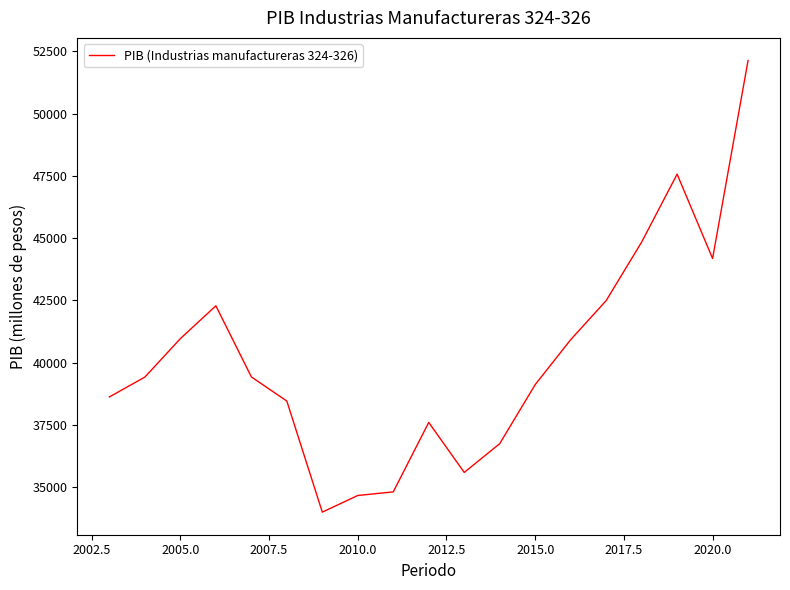

How many lines are shown in the chart?

1